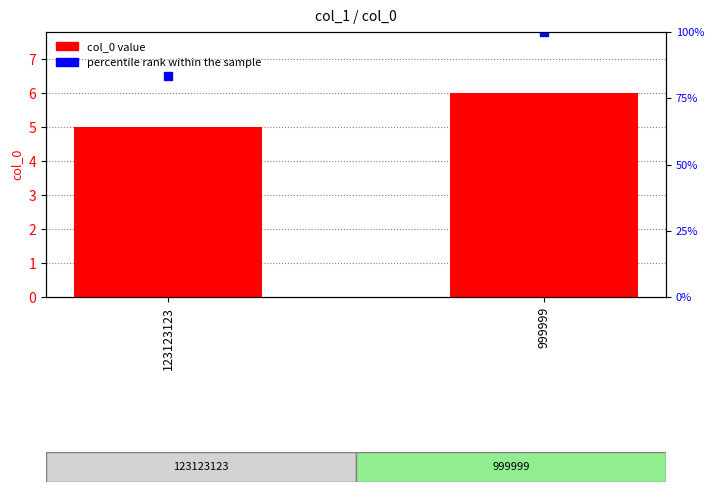

What is the change in value from 123123123 to 999999?

+1